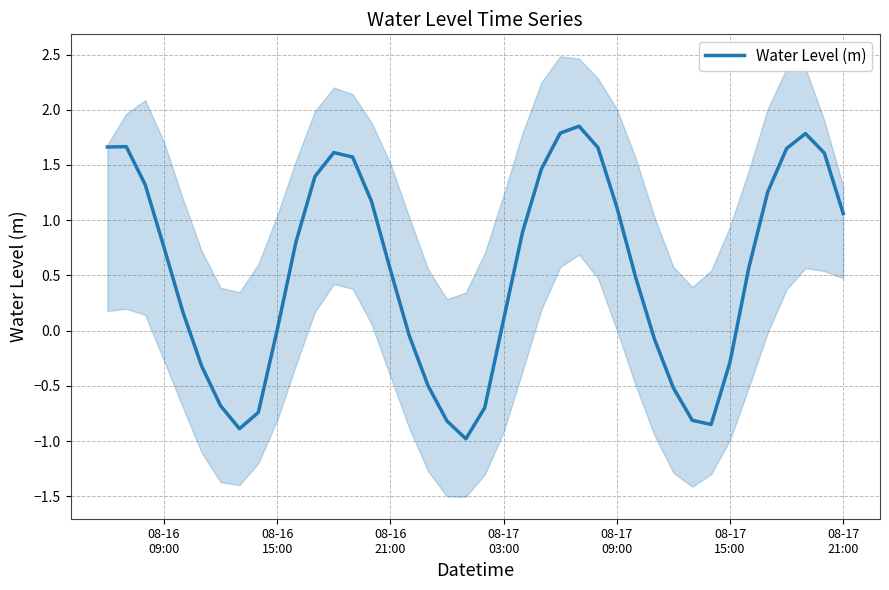

What is the minimum value for Water Level (m)?

-1.0